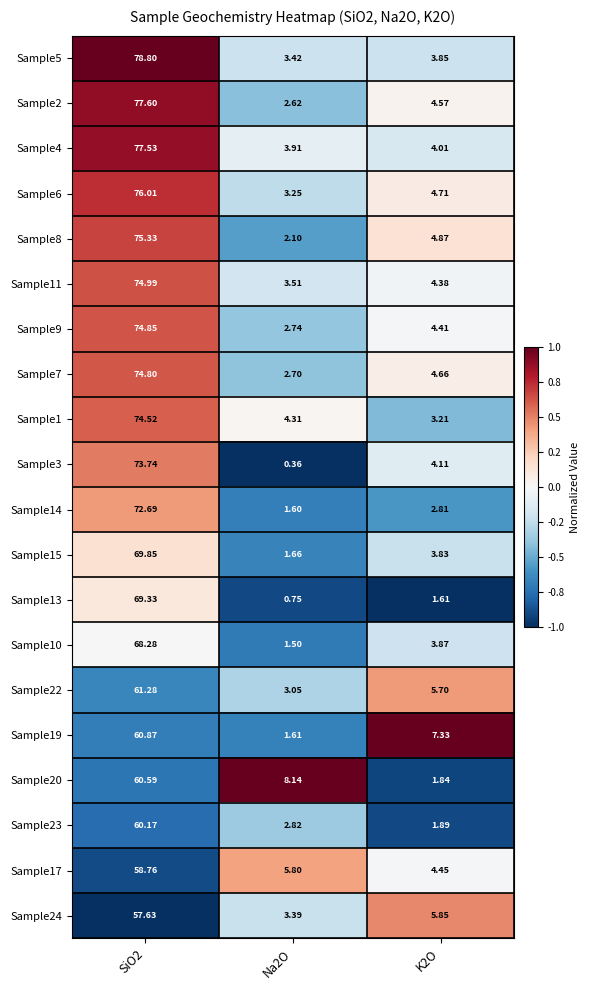

Is the value of Sample19 at K2O greater than the value of Sample20 at Na2O?

No